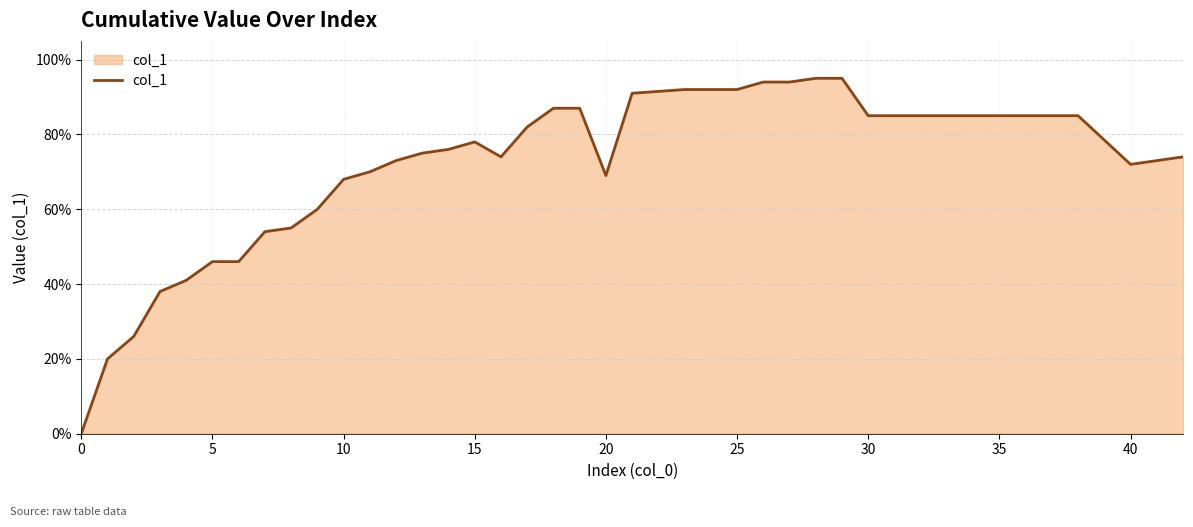

Is this an area chart (filled region under the line)?

Yes